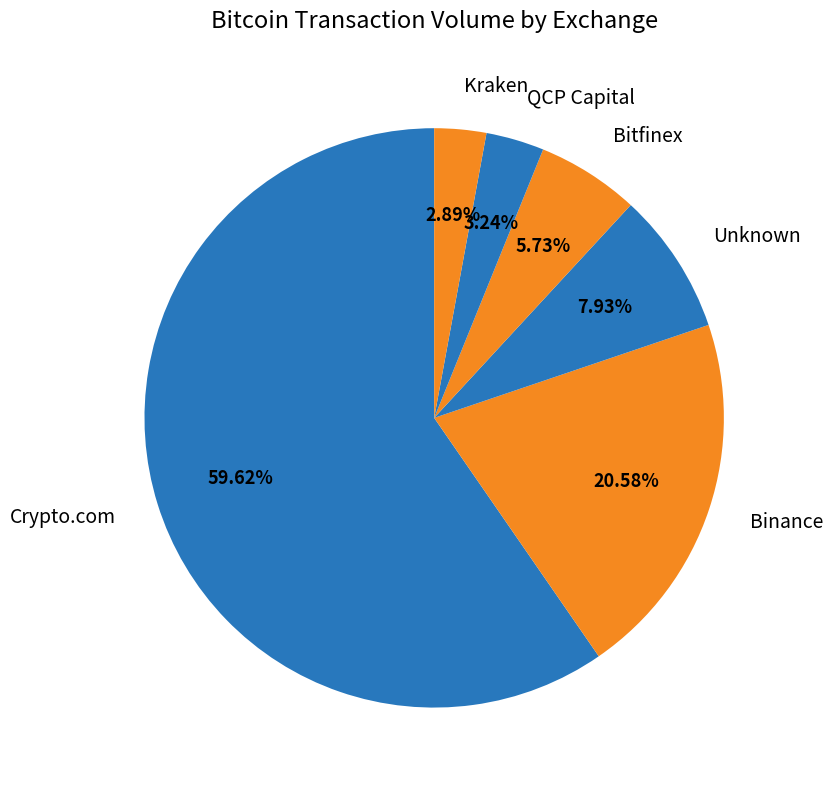

How many slices are in this pie chart?

6